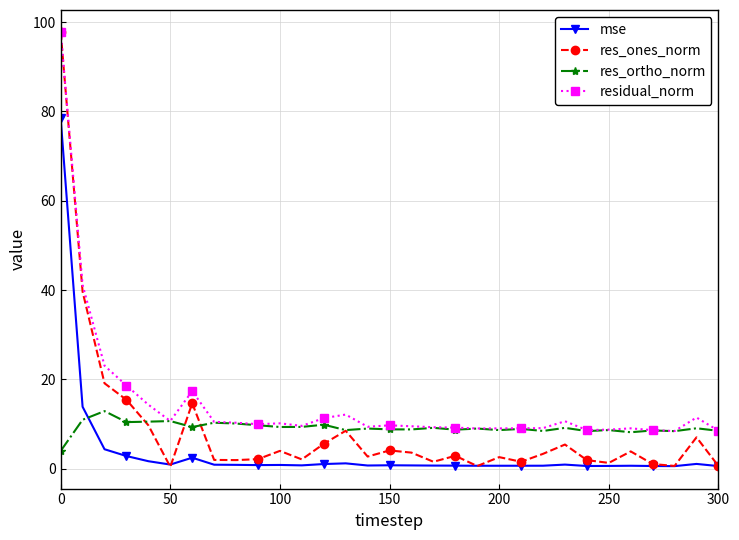

True or false: mse and residual_norm cross at least once.

False